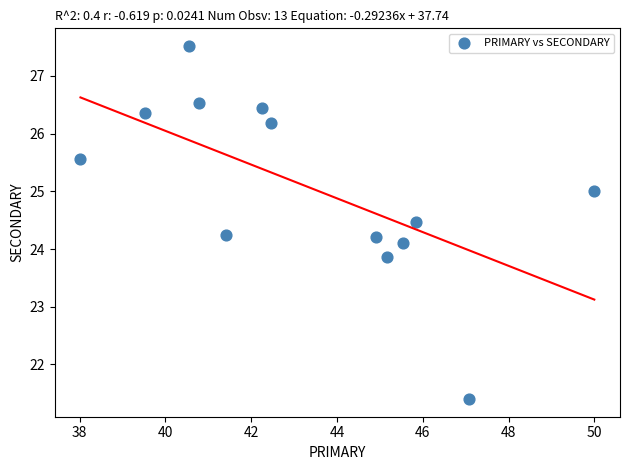

What is the range of X values (max minus min)?

12.0